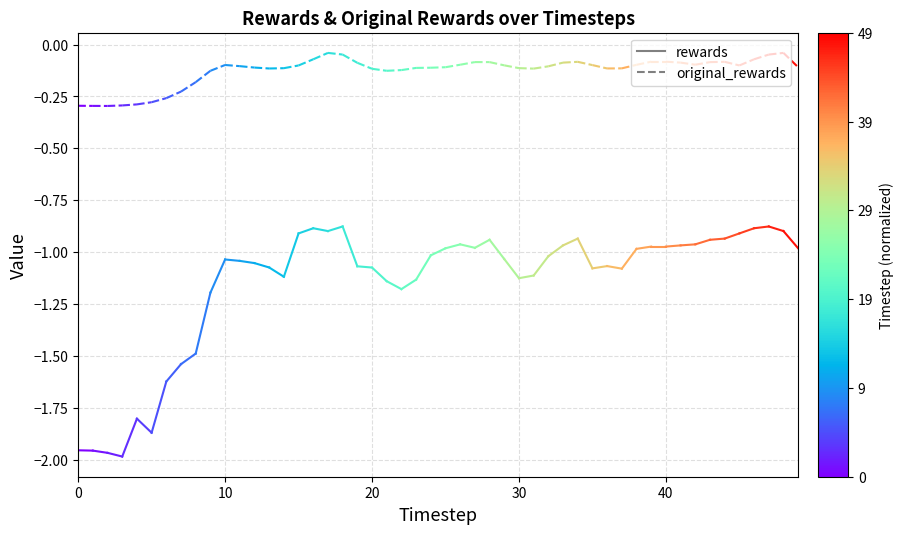

What are all the series names shown in the legend?

rewards, original_rewards